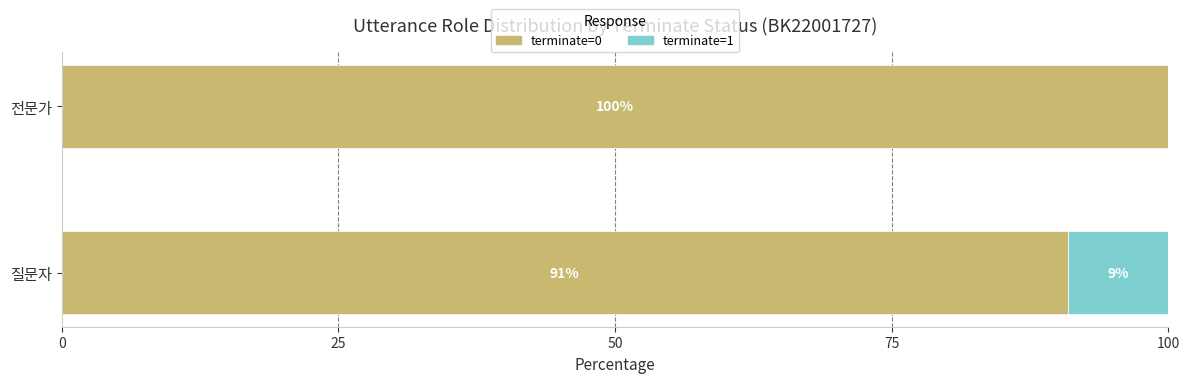

Read the terminate=0 value at 전문가.

100.0